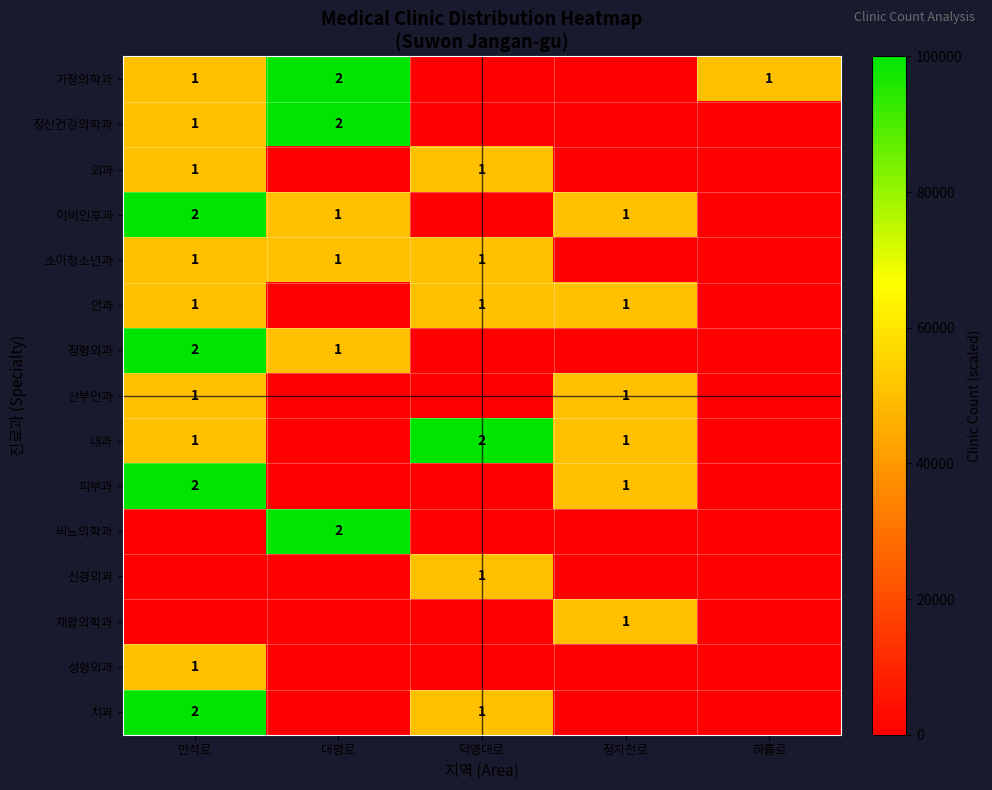

The value of 외과 at 만석로 is 1. True or false?

True